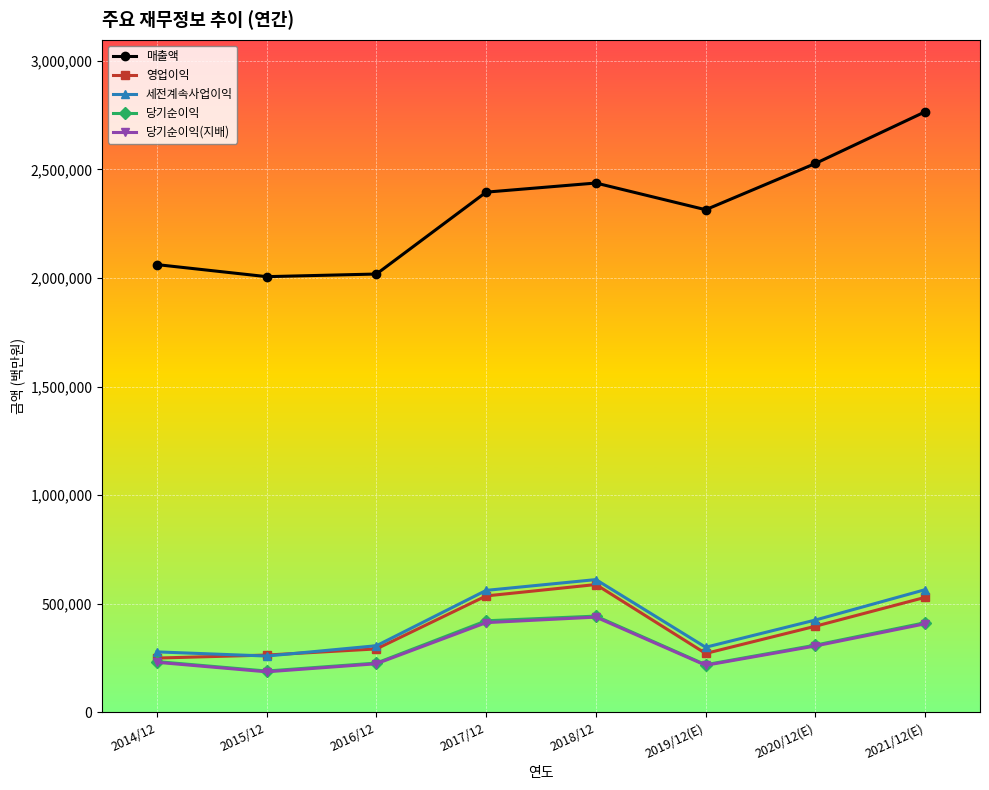

What is the sum of all 당기순이익 values?

2459608